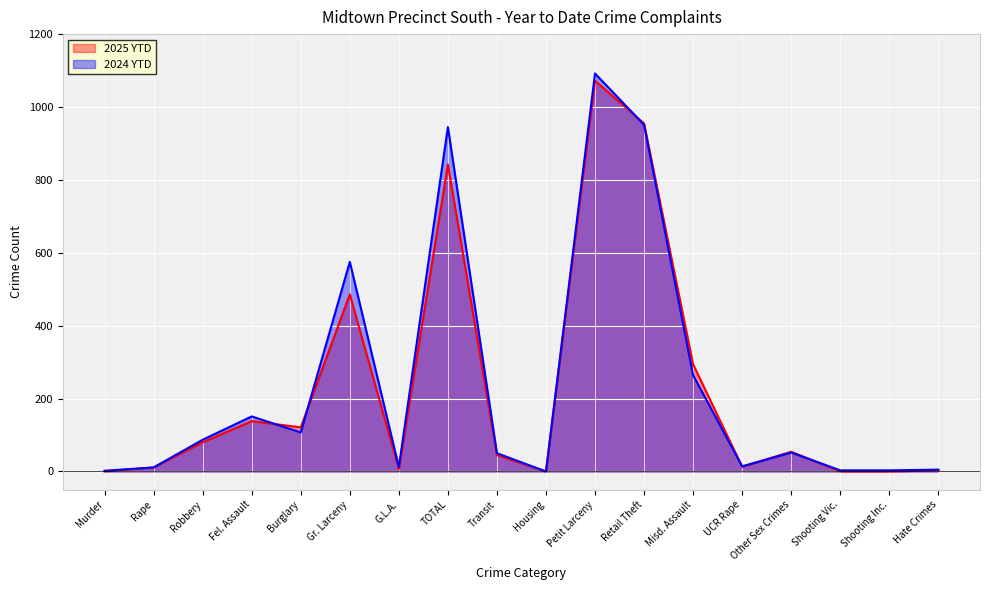

At which category does 2025 YTD reach its first local peak?

Fel. Assault